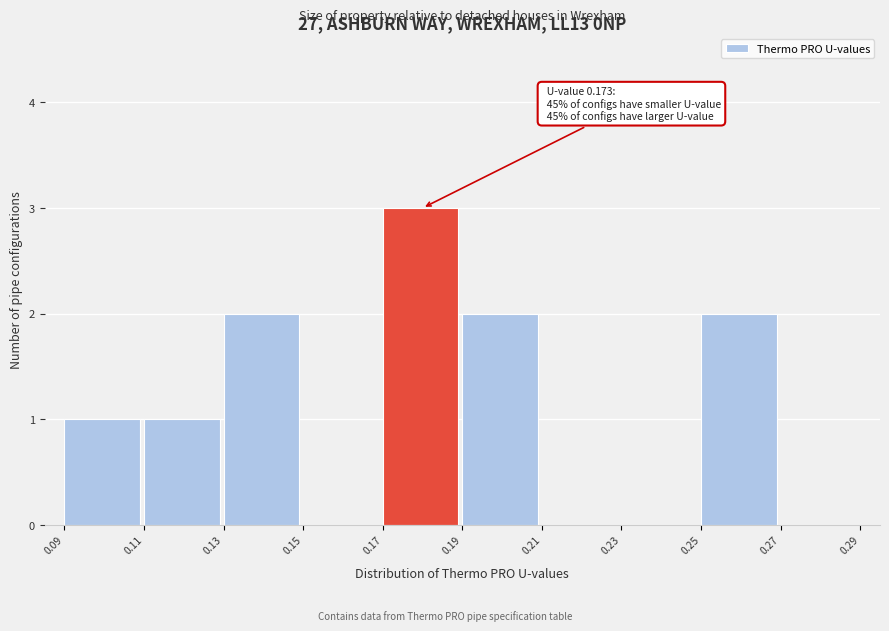

Over which range of the x-axis is the bar tallest?

0.17 to 0.19